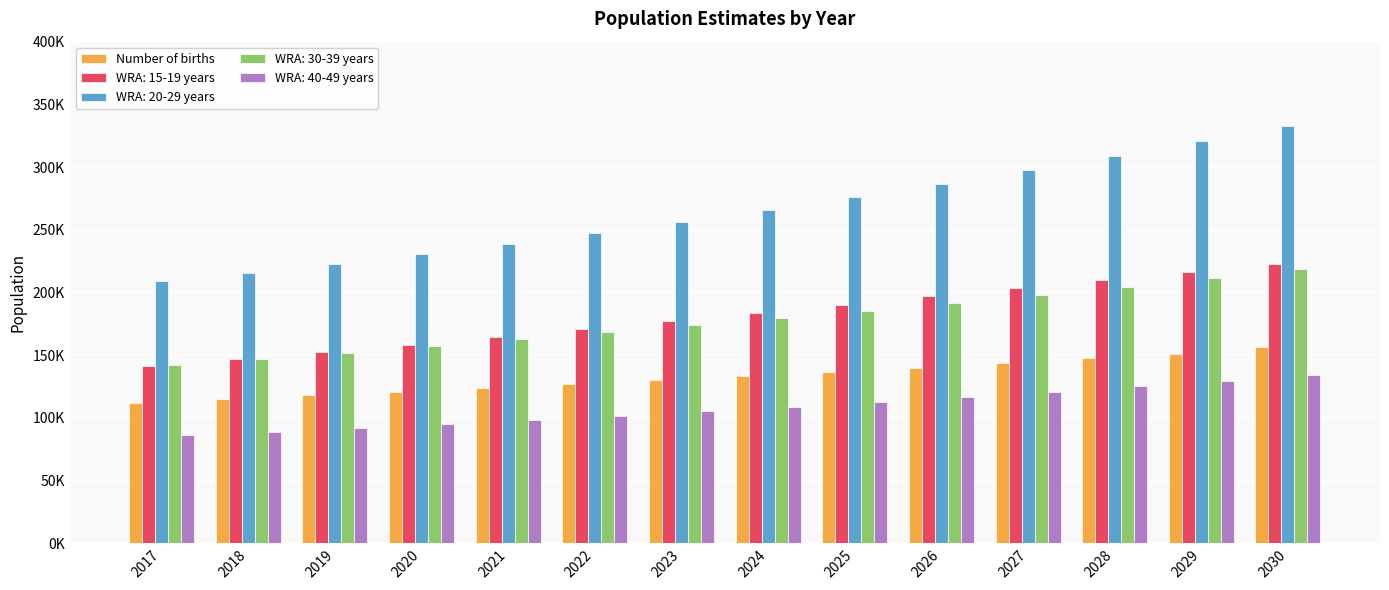

What are all the series names shown in the legend?

Number of births, WRA: 15-19 years, WRA: 20-29 years, WRA: 30-39 years, WRA: 40-49 years